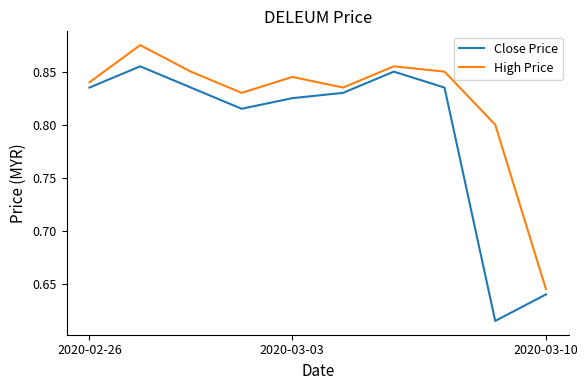

True or false: High Price and Close Price intersect in this chart.

False